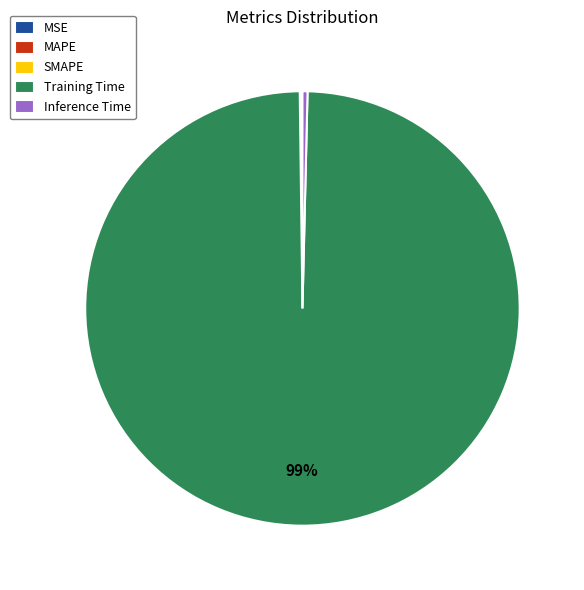

Does Training Time account for over 50% of the chart?

Yes